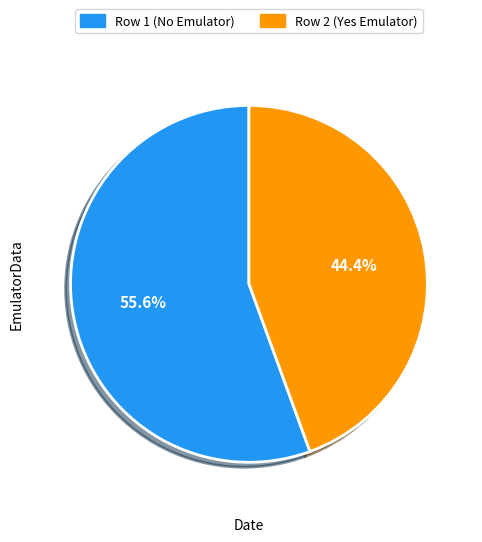

What is the smallest slice in the pie chart?

Row 2 (Yes Emulator)